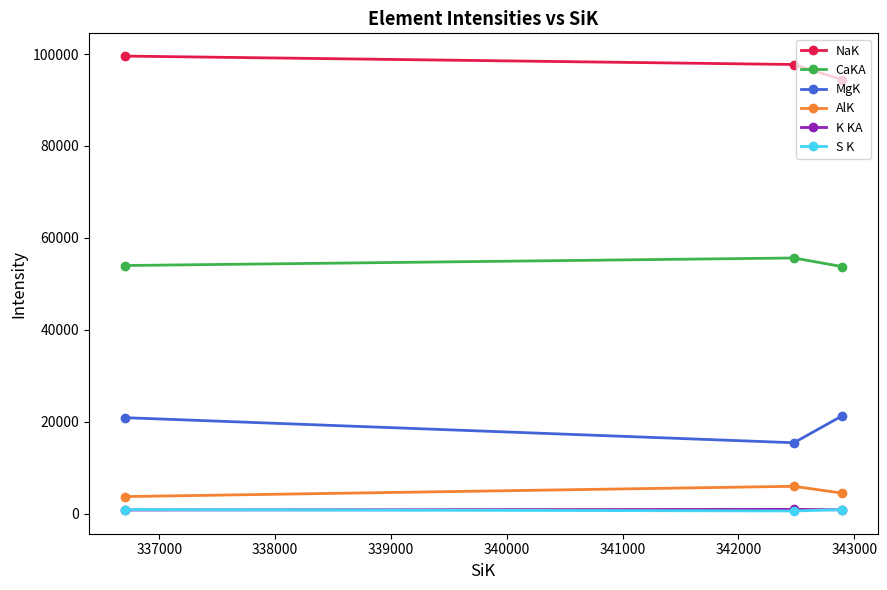

At how many categories does at least one series exceed 14044?

3